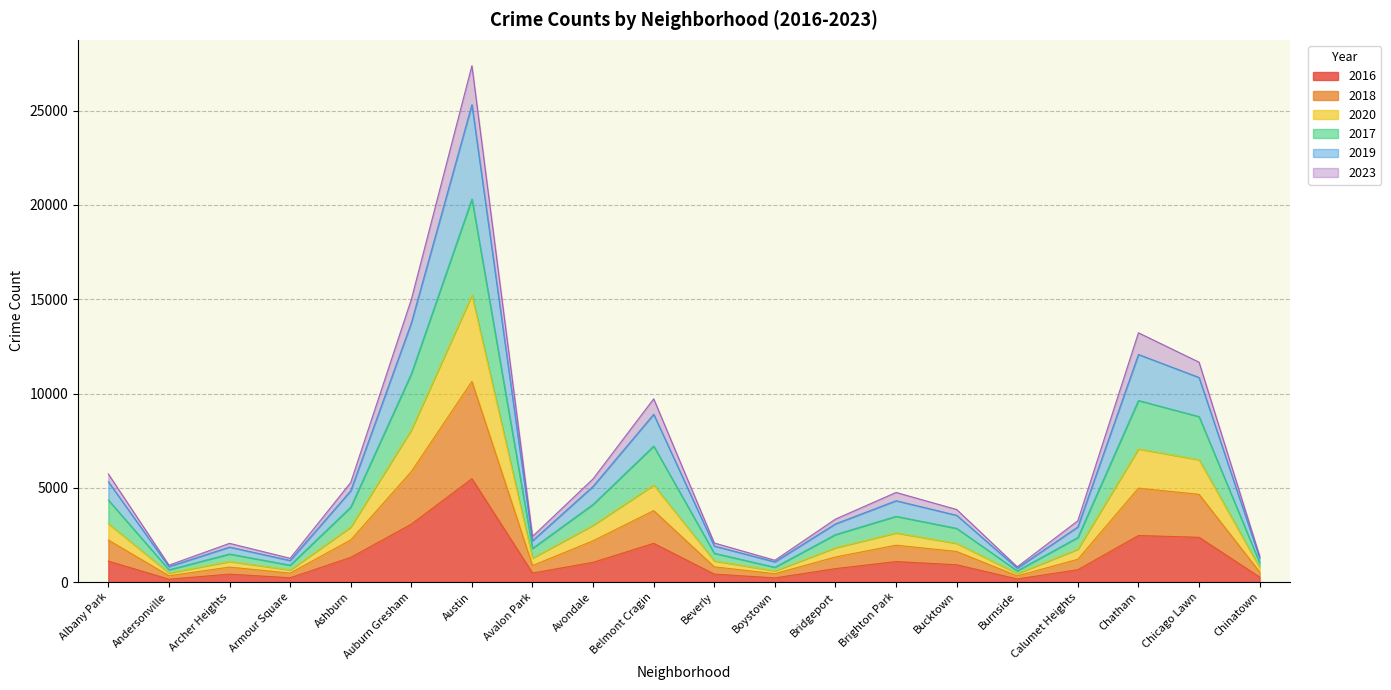

The 2016 series shows 1086 at Brighton Park. True or false?

True